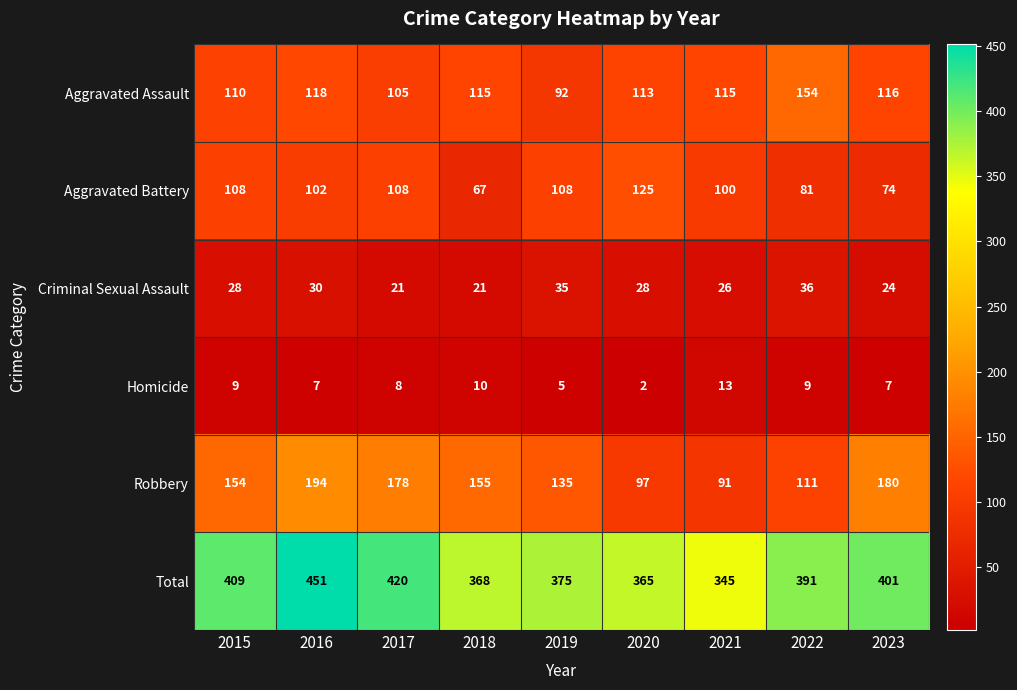

Rank the series by their maximum value, from highest to lowest.

Total, Robbery, Aggravated Assault, Aggravated Battery, Criminal Sexual Assault, Homicide